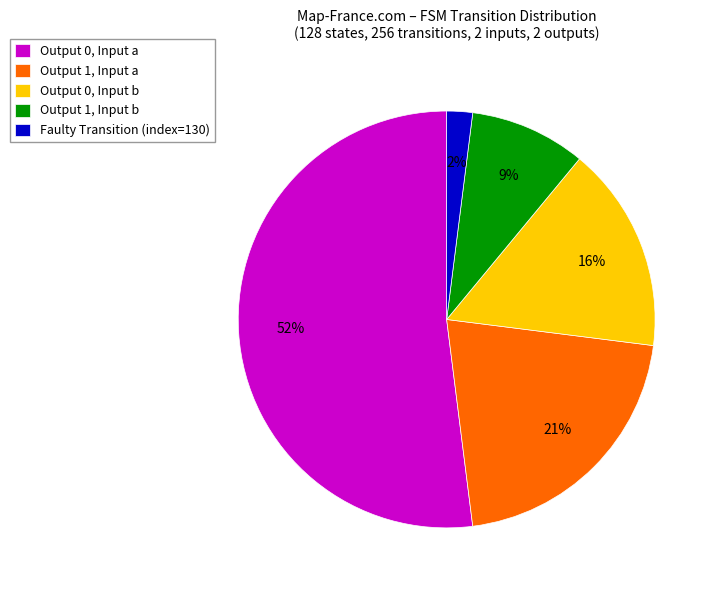

To the nearest percent, what is the average slice percentage?

20%